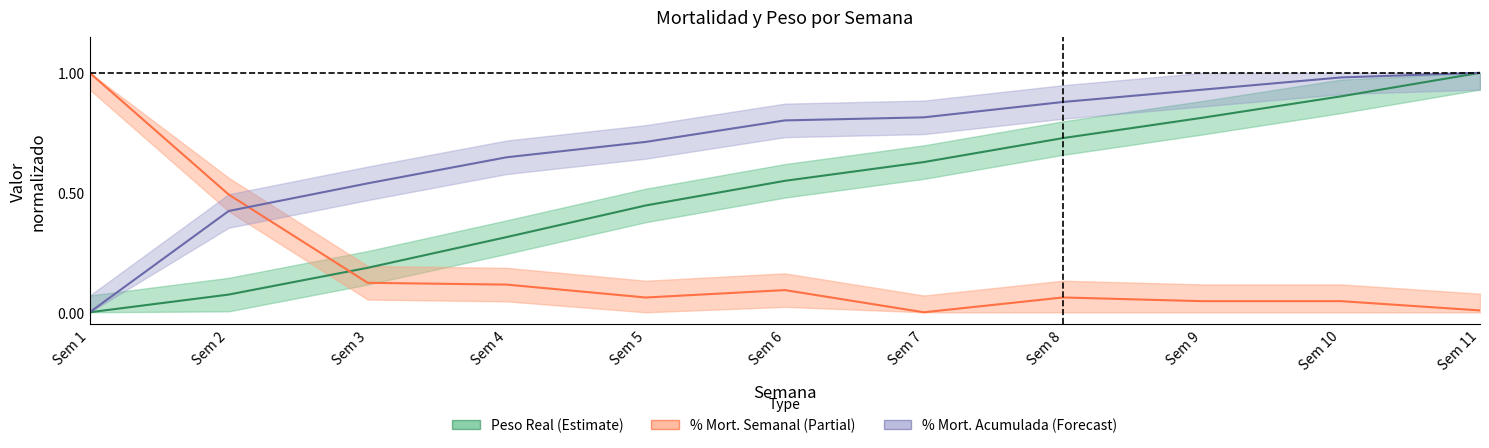

After their last crossing, which series has the higher values: Peso Real or % Mortalidad Semanal?

Peso Real